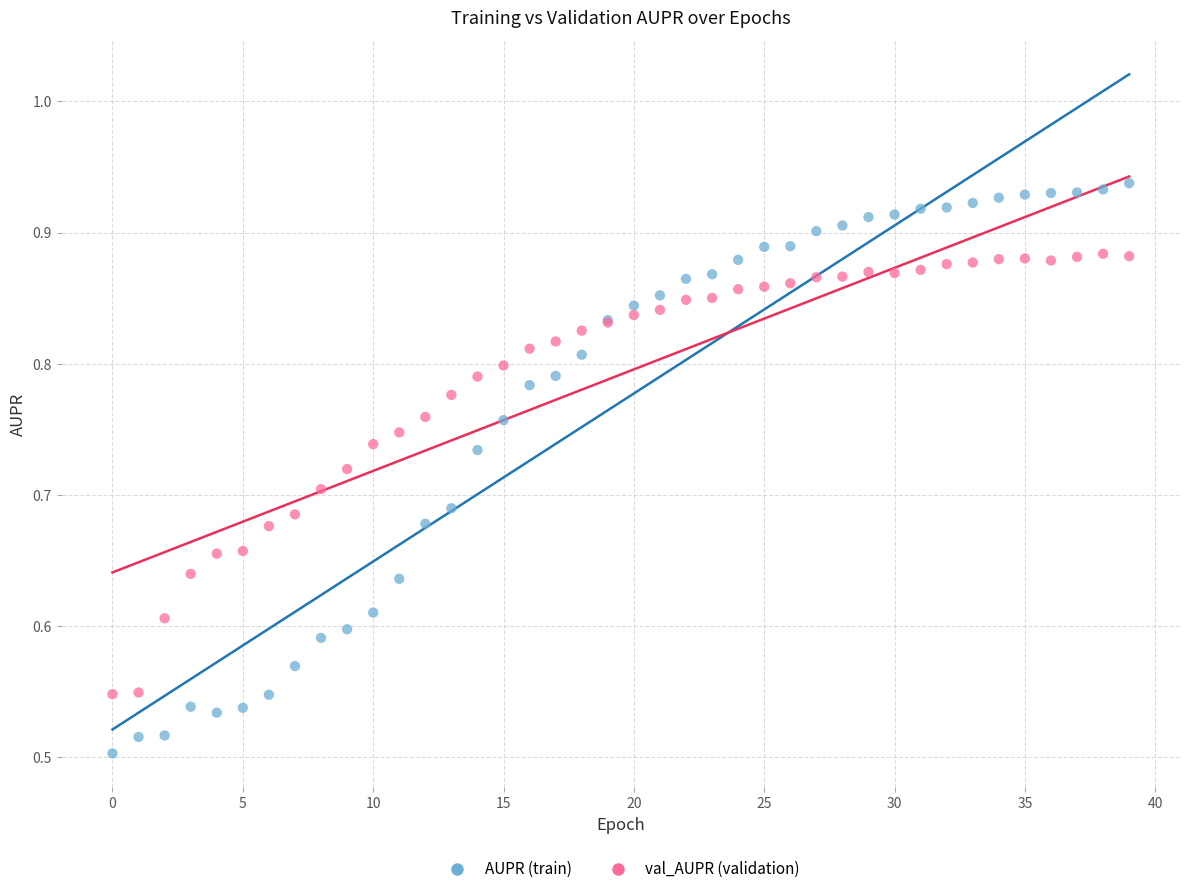

Which series contains the lowest Y value?

AUPR (train)